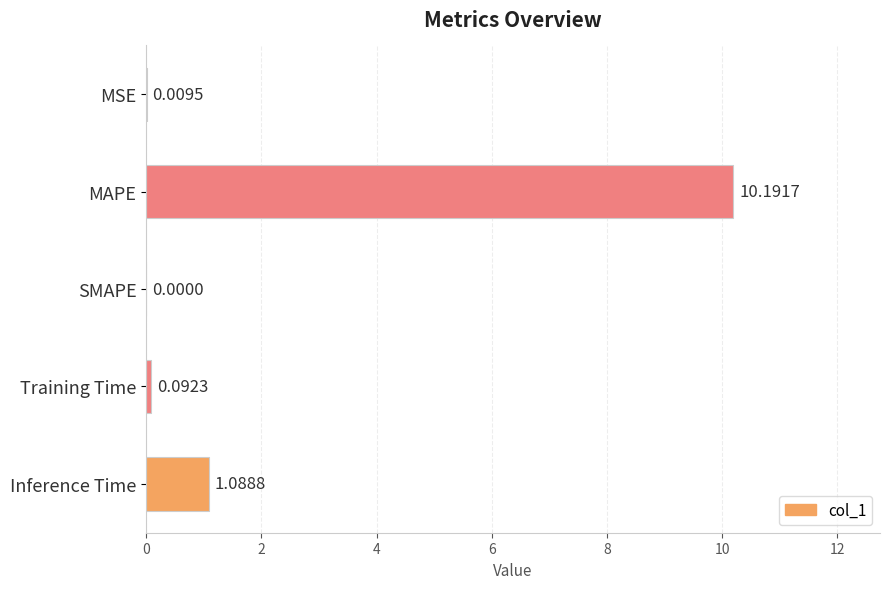

What is the sum of all values?

11.4